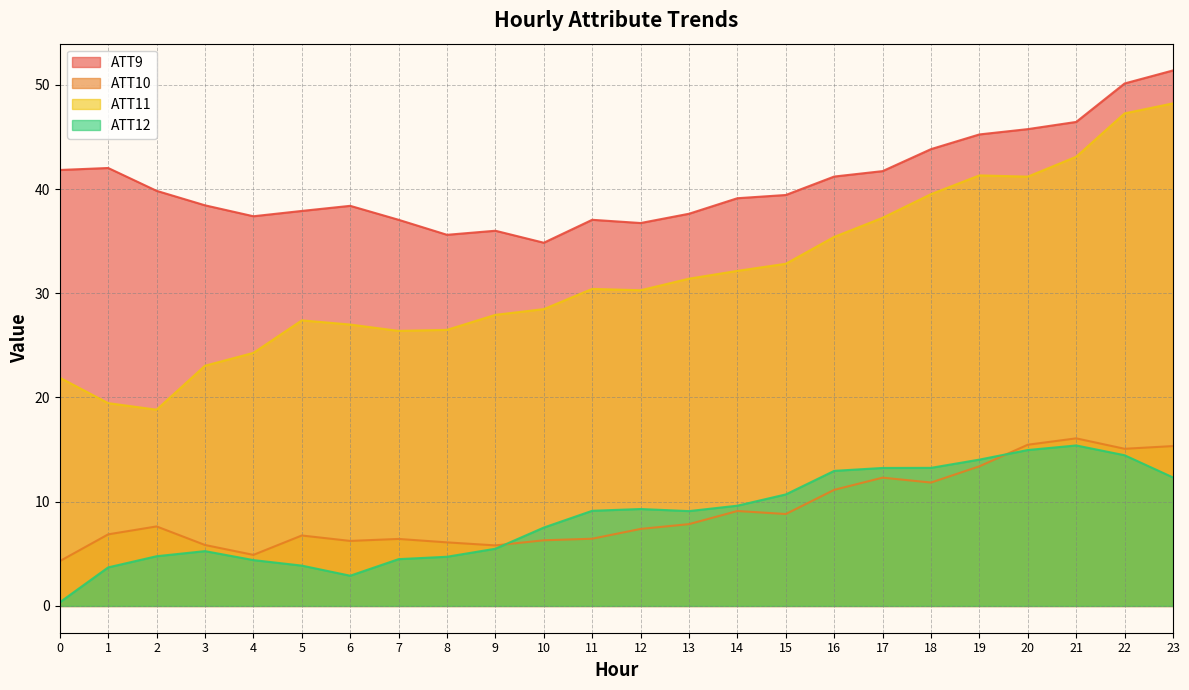

How many distinct data groups are displayed?

4